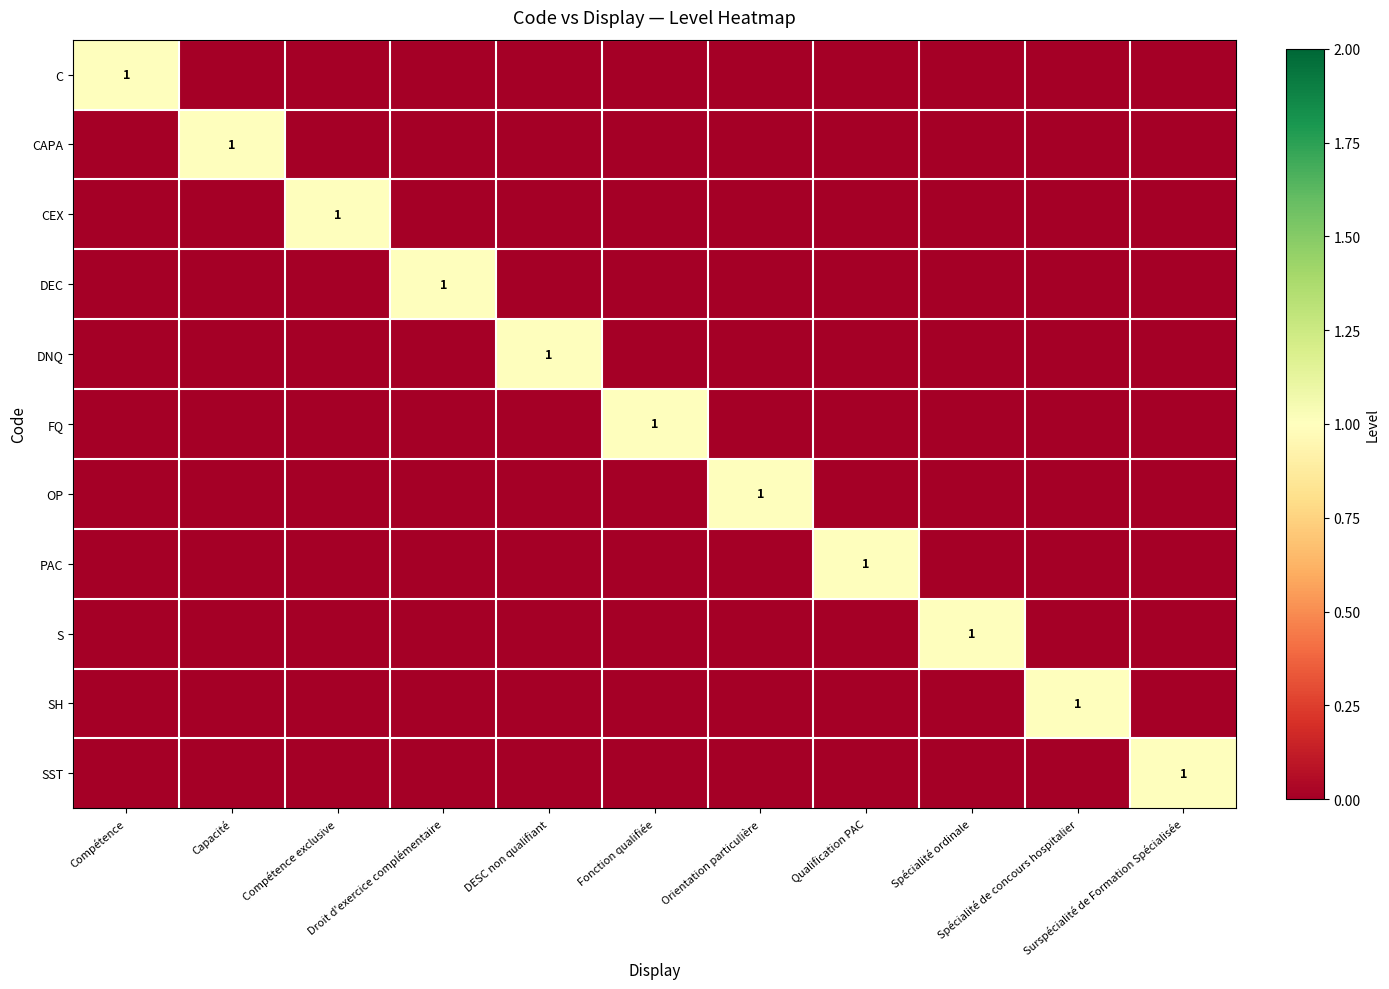

Count the number of categories in the chart.

11